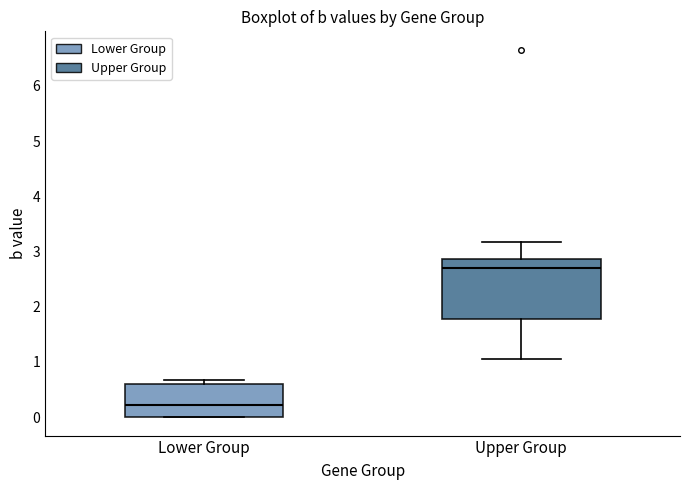

Reading left to right, transcribe this box plot: for each box, give where its median line is, the range the box spans, and where its two whiskers end, as read against the y-axis. The values are not printed on the chart, so give them approximately, as read against the axis.

Lower Group: median 0.2, box 0.0 to 0.6, whiskers 0.0 to 0.7
Upper Group: median 2.7, box 1.8 to 2.9, whiskers 1.1 to 3.2